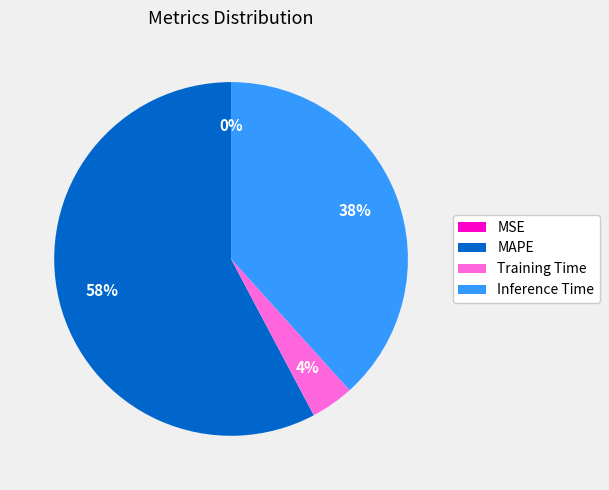

Between Inference Time and Training Time, which is larger?

Inference Time